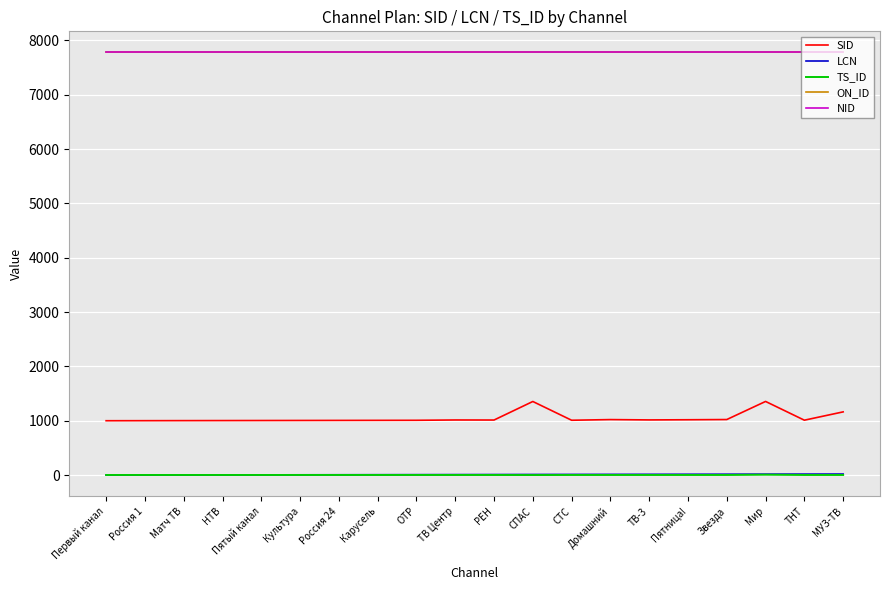

Does the chart have visible grid lines?

Yes